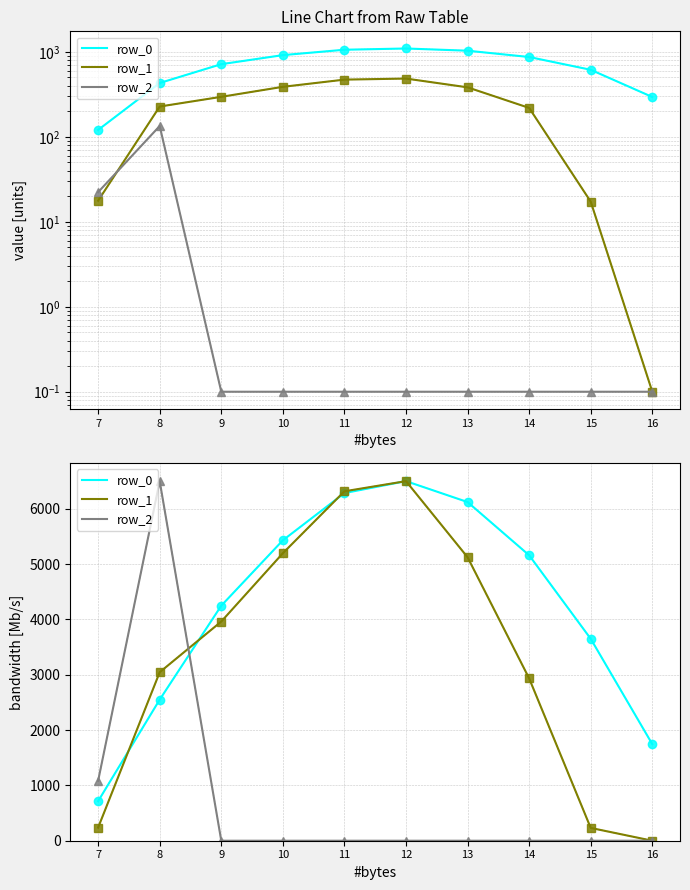

Reading right to left, extract all data points from this chart.

row_0: 16=1745.8	15=3650.2	14=5160.0	13=6122.2	12=6500.0	11=6284.3	10=5430.3	9=4249.0	8=2550.4	7=715.1
row_1: 16=0.0	15=231.3	14=2934.6	13=5124.4	12=6500.0	11=6316.4	10=5196.8	9=3962.1	8=3045.9	7=237.4
row_2: 16=0.0	15=0.0	14=0.0	13=0.0	12=0.0	11=0.0	10=0.0	9=0.0	8=6500.0	7=1082.3